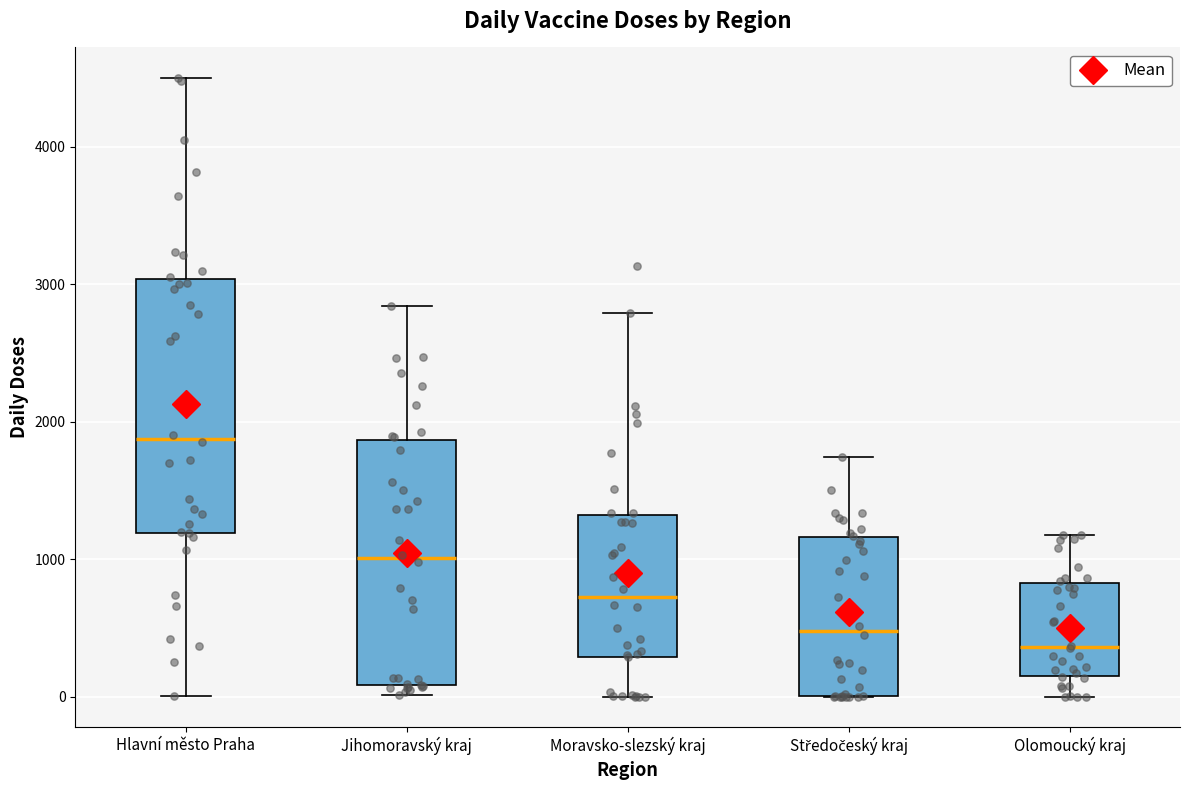

Reading left to right, read every box against the y-axis: the position of its median line, the range the box covers, and the ends of its whiskers. The values are not printed on the chart, so give them approximately, as read against the axis.

Hlavní město Praha: median 1900, box 1200 to 3000, whiskers 0 to 4500
Jihomoravský kraj: median 1000, box 100 to 1900, whiskers 0 to 2800
Moravsko-slezský kraj: median 700, box 300 to 1300, whiskers 0 to 2800
Středočeský kraj: median 500, box 0 to 1200, whiskers 0 to 1700
Olomoucký kraj: median 400, box 200 to 800, whiskers 0 to 1200